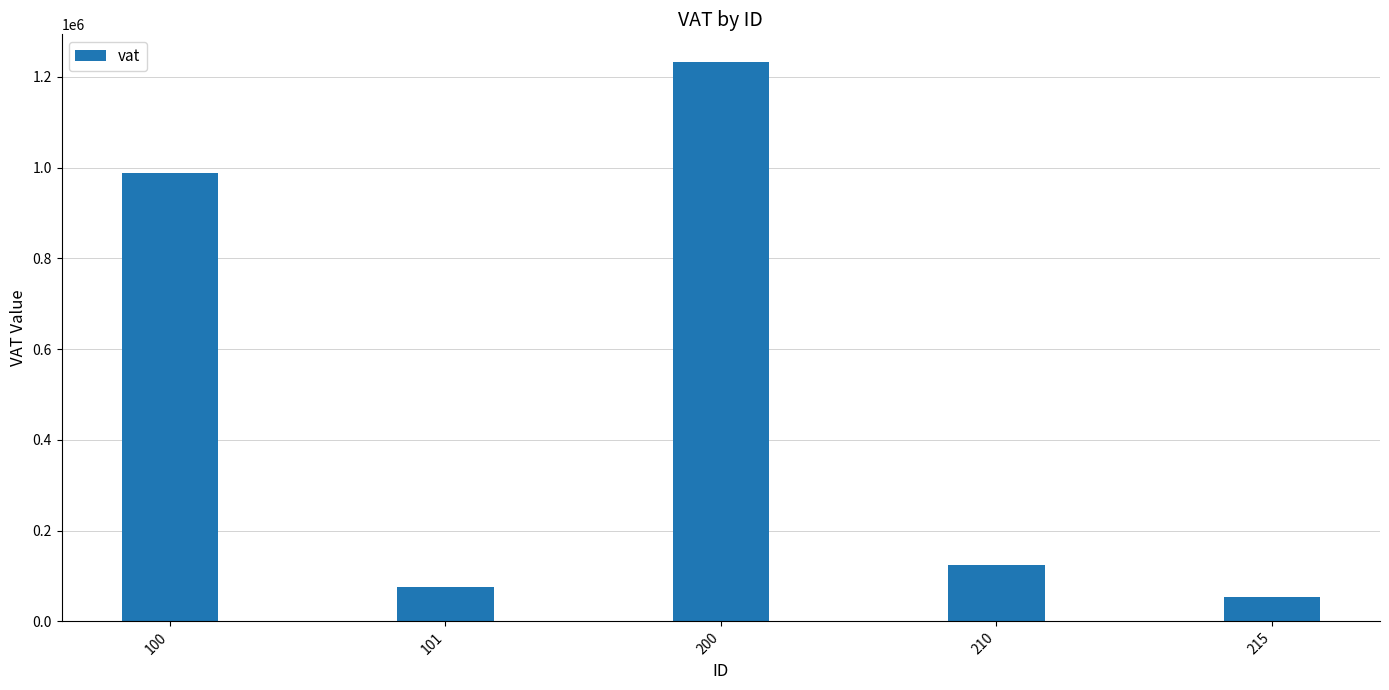

Which category has the lowest value across all series?

215